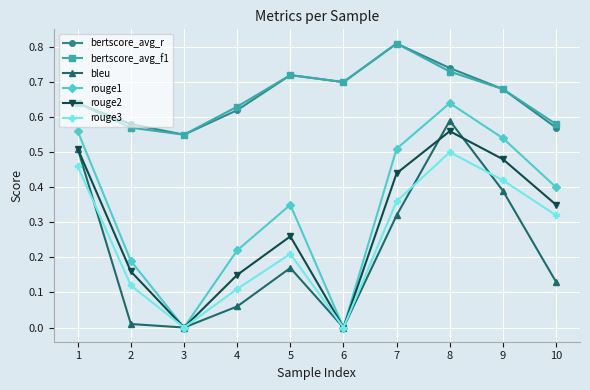

Count the number of data series in this chart.

6